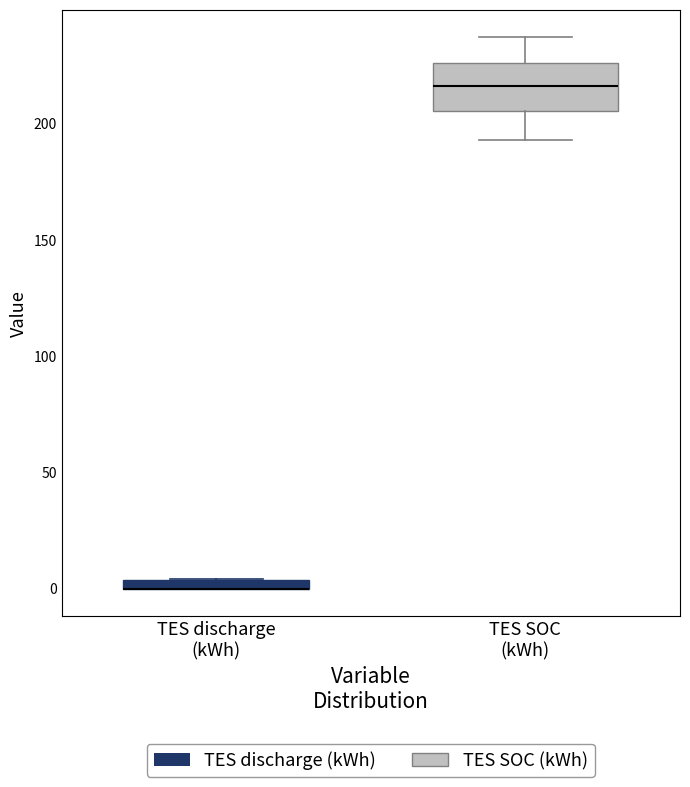

Comparing the boxes themselves (not the whiskers), which one is the tallest?

TES SOC (kWh)